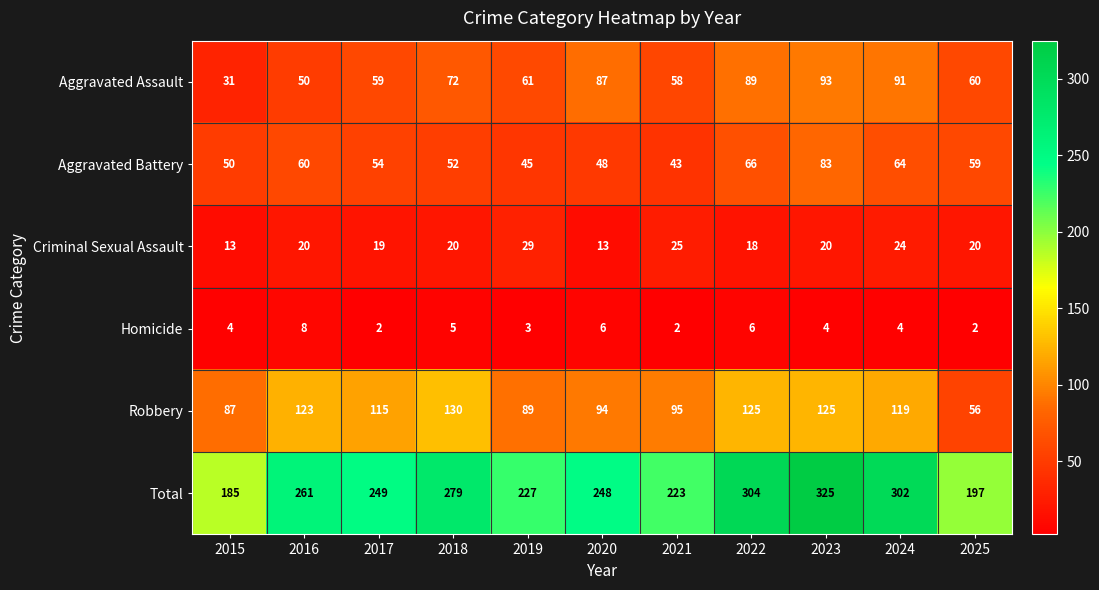

At which label does Total first exceed 249?

2016